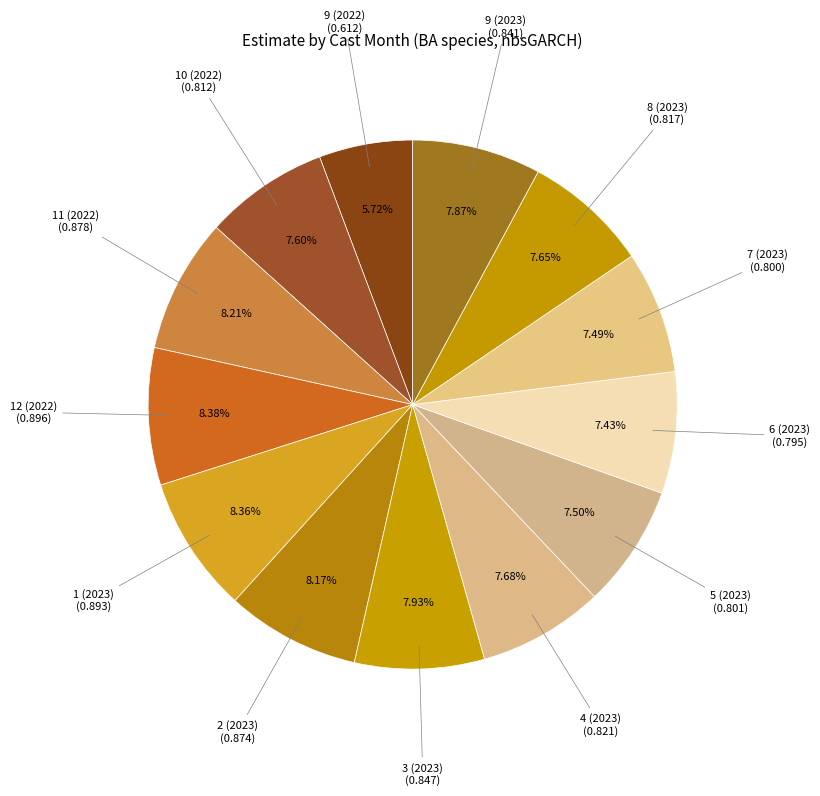

Does 7 (2023) account for over 50% of the chart?

No